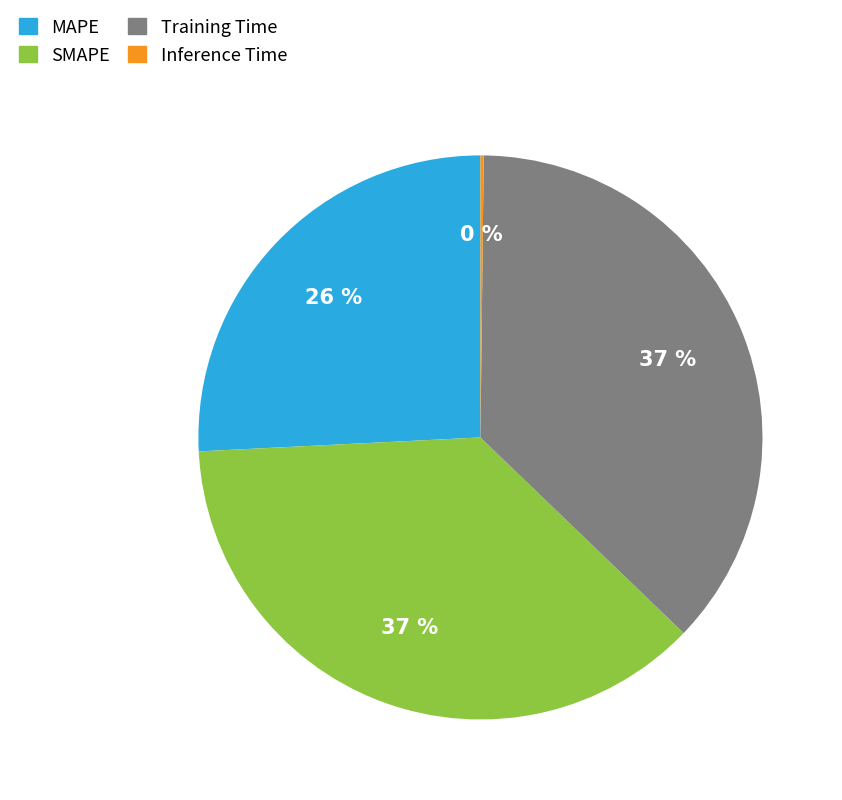

What percentage is the SMAPE slice, to the nearest percent?

37%